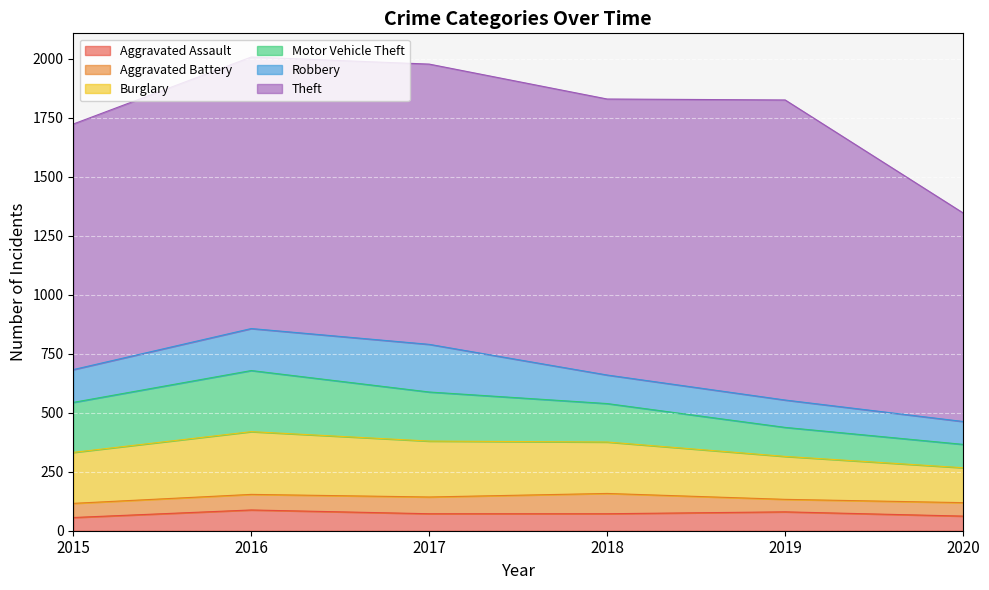

At which label is Theft closest to 1078?

2015